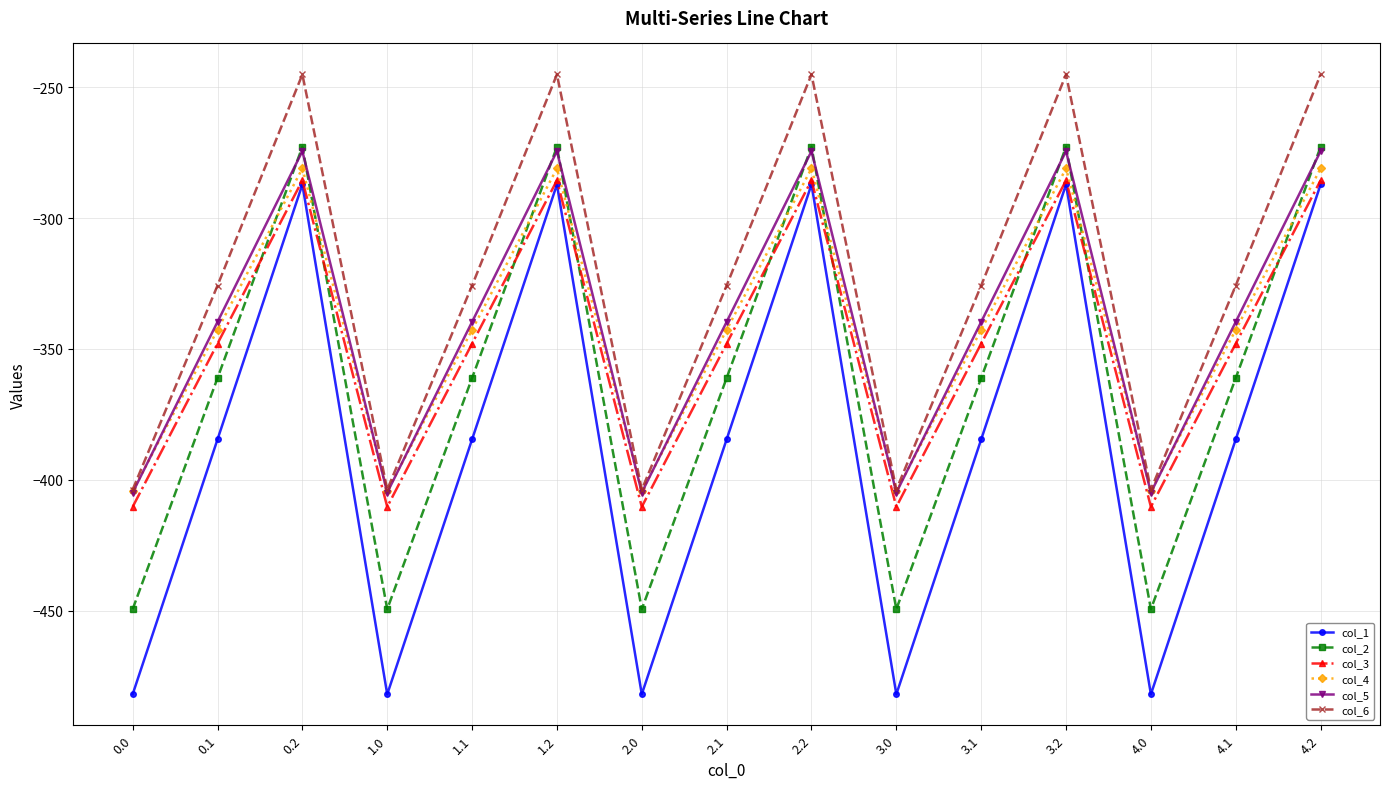

Does the chart display data point markers on the line(s)?

Yes